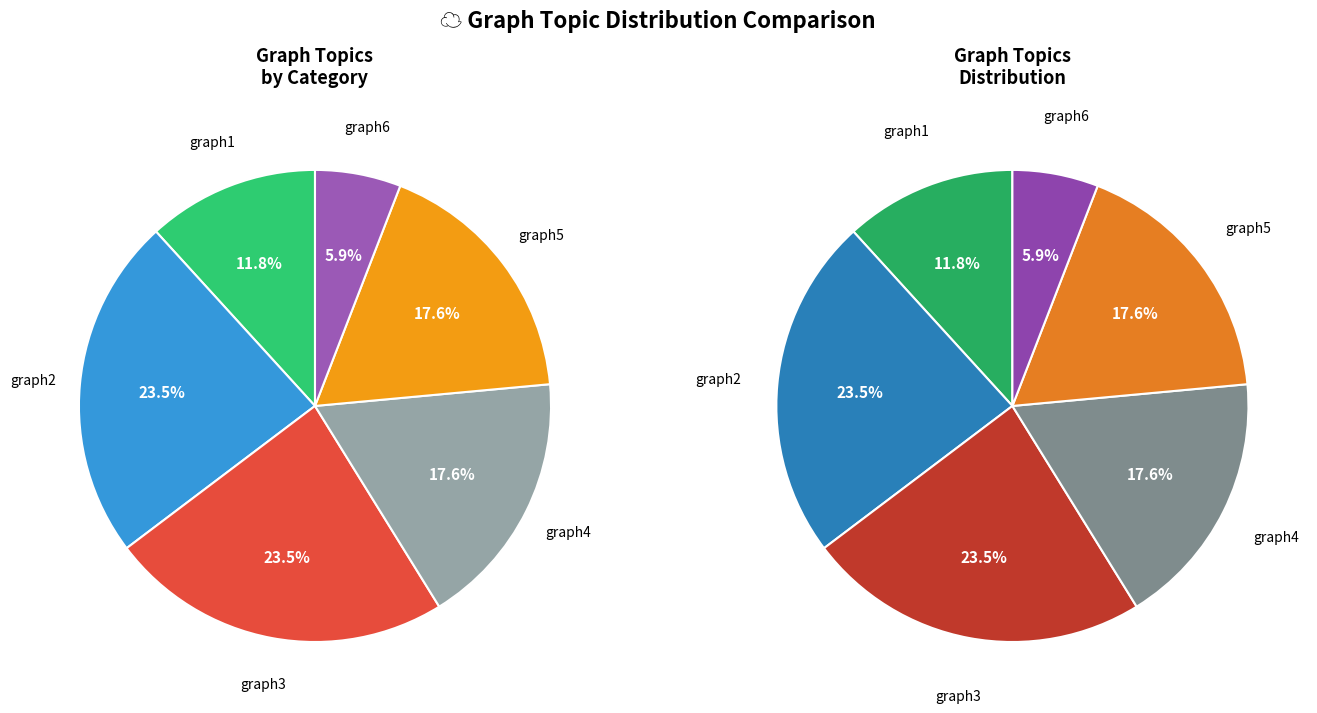

Rank the categories by value from highest to lowest.

graph2, graph3, graph4, graph5, graph1, graph6